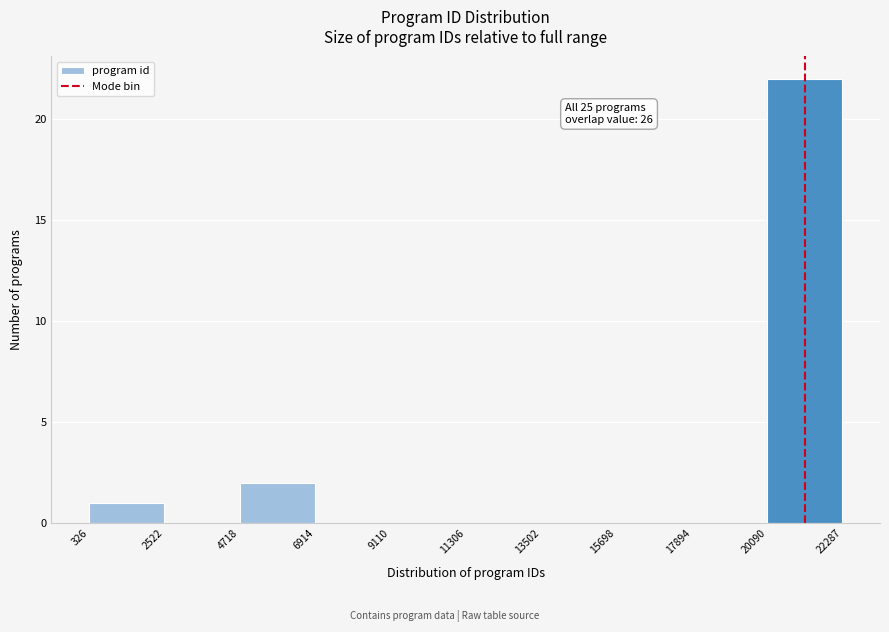

Over which range of the x-axis is the bar tallest?

20090 to 22287